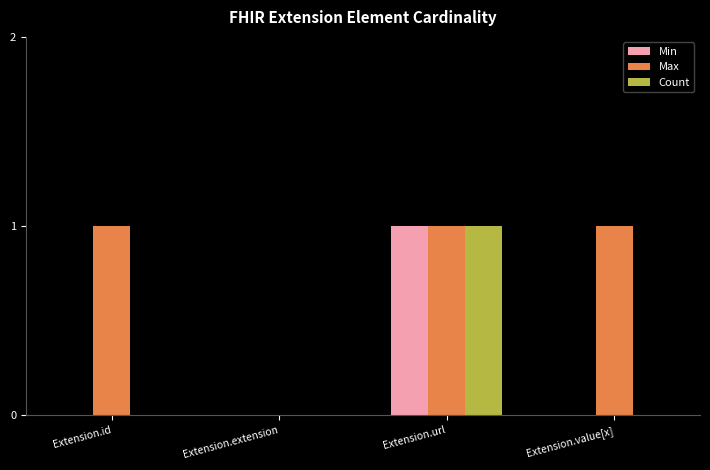

What is the sum of all Max values?

3